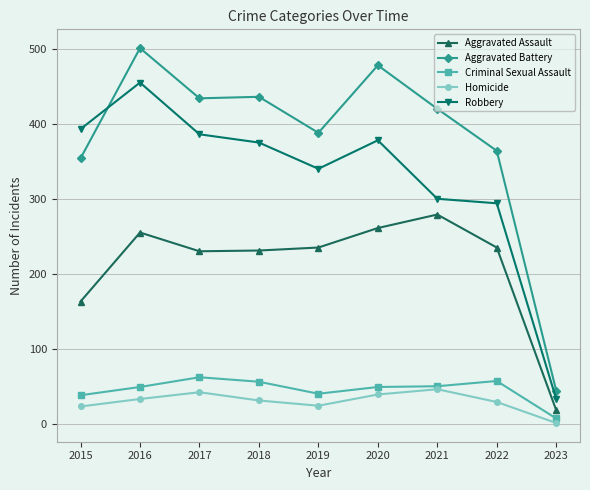

Where is the first local maximum for Aggravated Battery?

2016